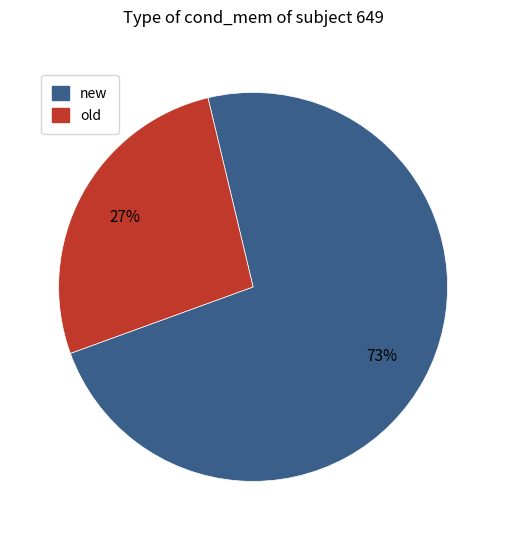

How many slices are in this pie chart?

2